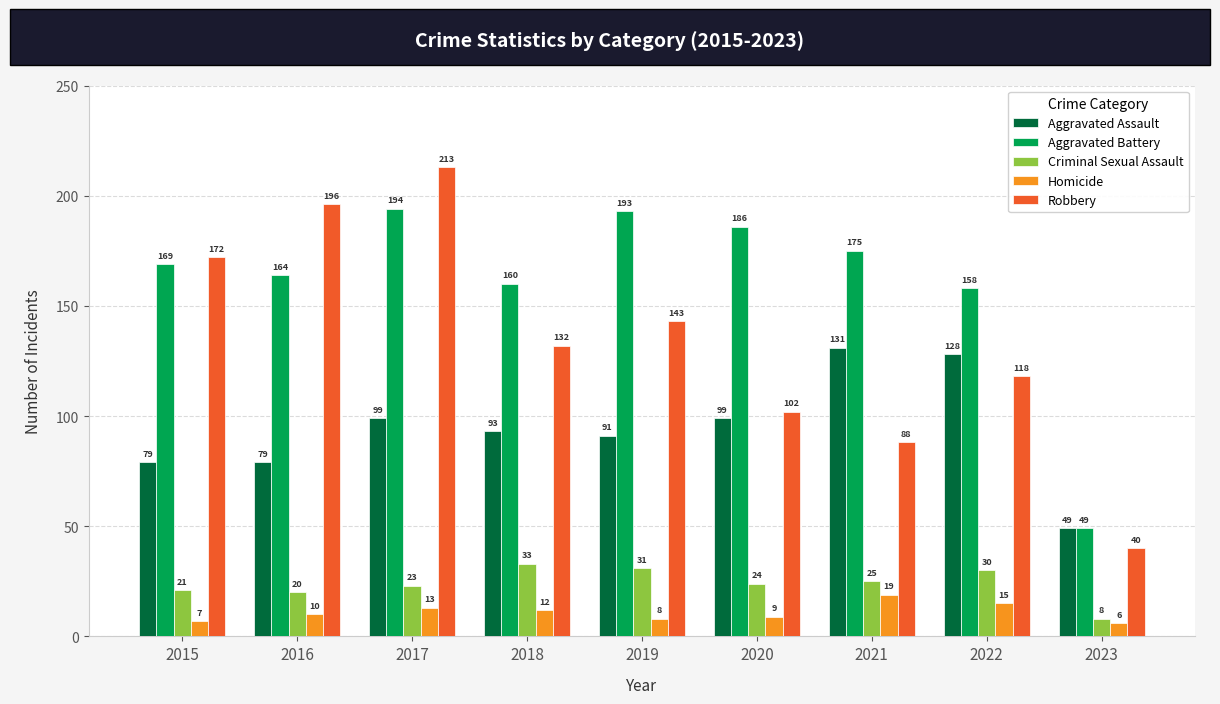

What is the total value across all series at 2018?

430